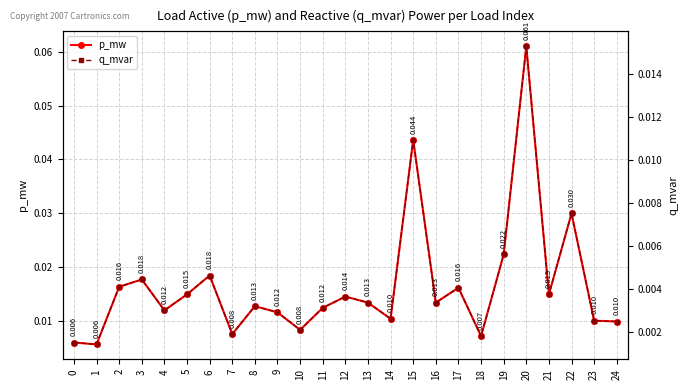

Where is p_mw nearest to the value 0?

1